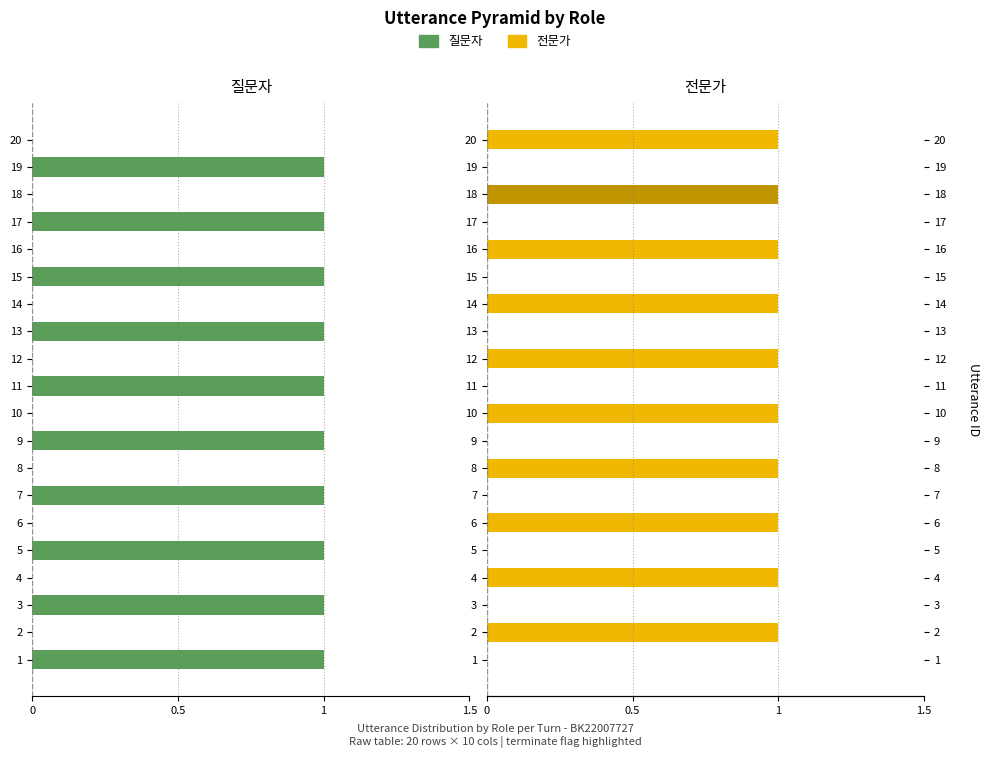

What is the label of the 7th bar from the right?

13